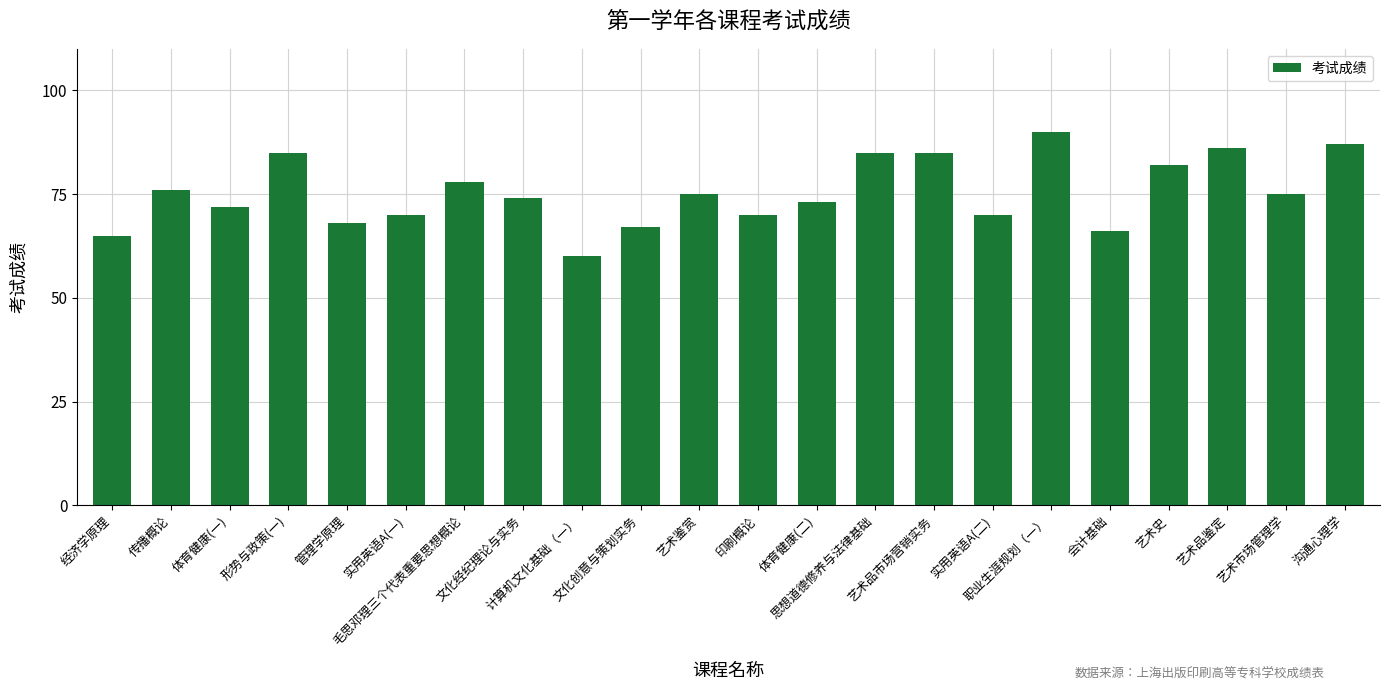

What is the change in value from 思想道德修养与法律基础 to 艺术品鉴定?

+1